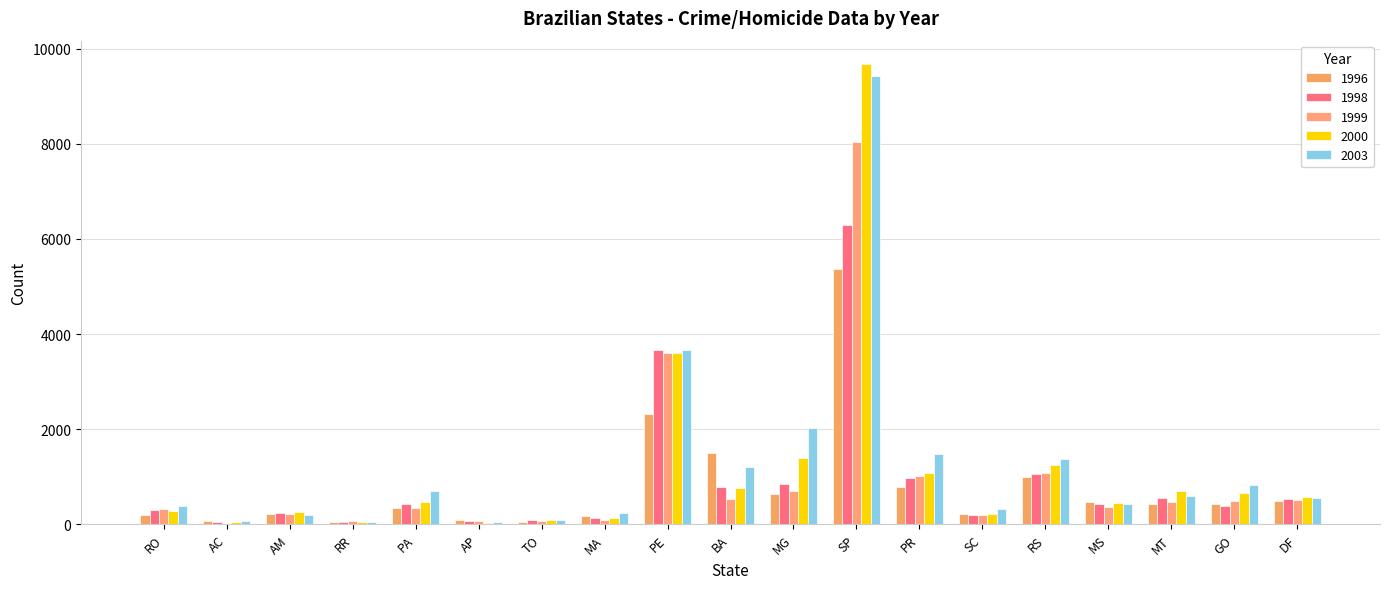

At which label does 1996 reach its peak?

SP